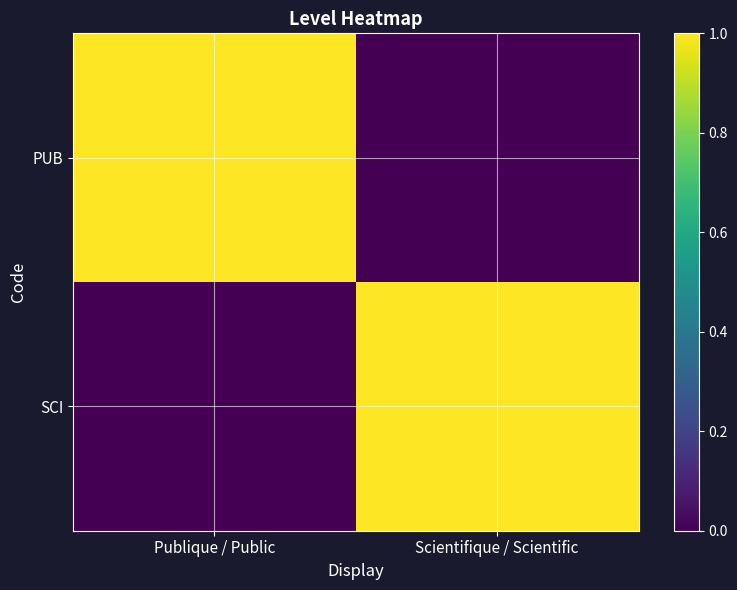

At Scientifique / Scientific, list the series in order from largest to smallest.

SCI, PUB